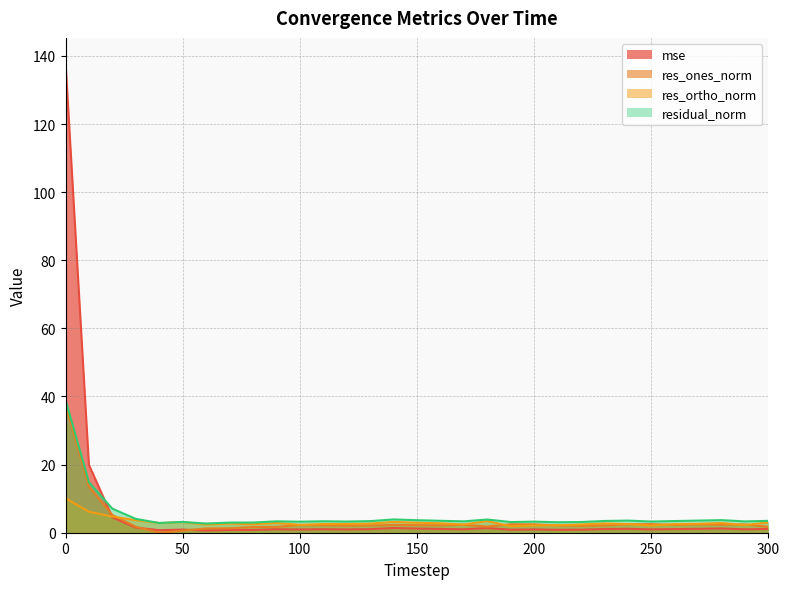

What are all the series names shown in the legend?

mse, res_ones_norm, res_ortho_norm, residual_norm